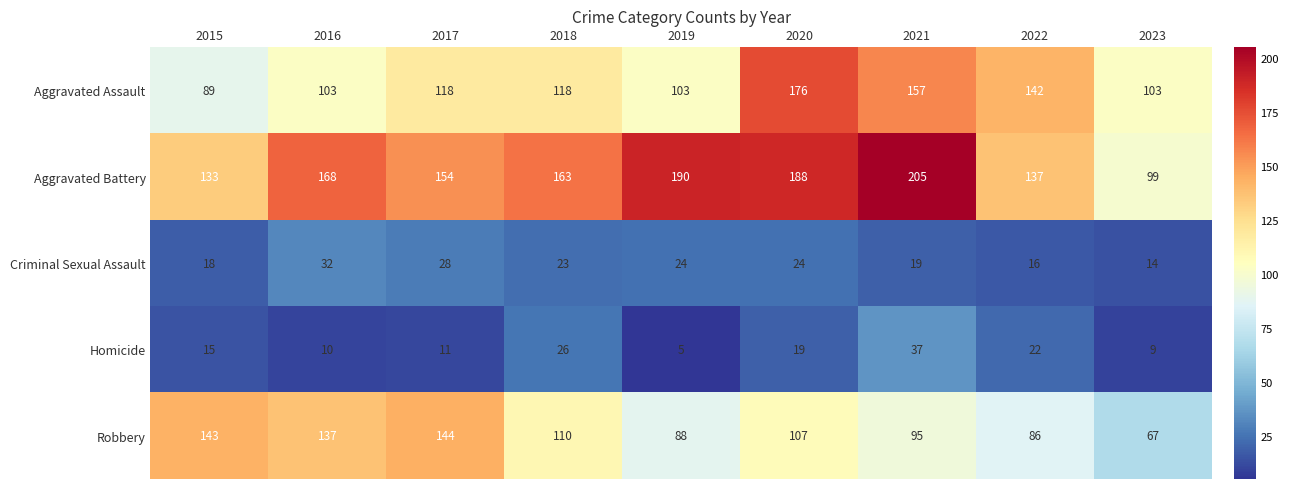

What is the total value across all series at 2019?

410